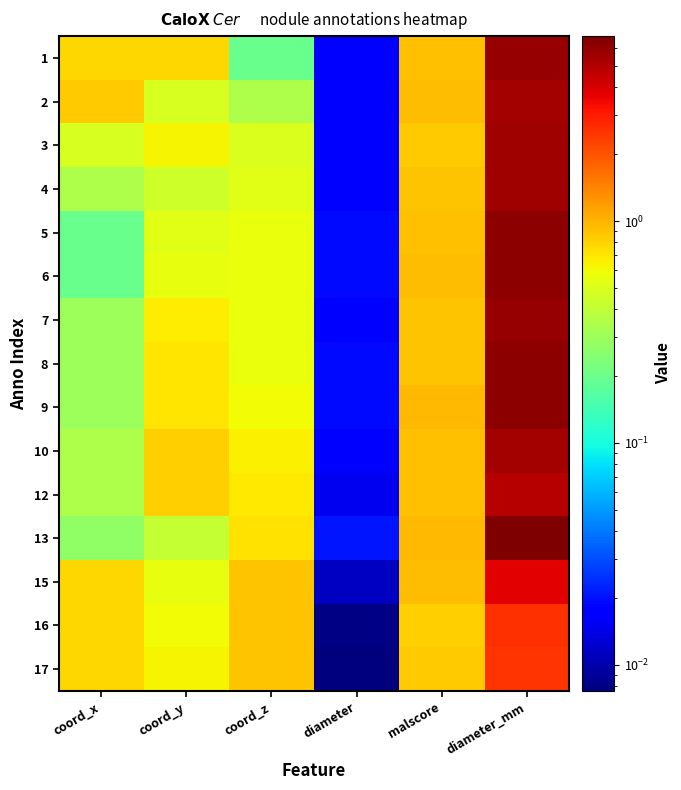

Reading left to right, list all the values displayed in this chart.

1: coord_x=0.8	coord_y=0.8	coord_z=0.2	diameter=0.0	malscore=0.9	diameter_mm=5.8
2: coord_x=0.9	coord_y=0.5	coord_z=0.3	diameter=0.0	malscore=0.9	diameter_mm=5.4
3: coord_x=0.5	coord_y=0.6	coord_z=0.5	diameter=0.0	malscore=0.9	diameter_mm=5.6
4: coord_x=0.3	coord_y=0.5	coord_z=0.5	diameter=0.0	malscore=0.9	diameter_mm=5.6
5: coord_x=0.2	coord_y=0.5	coord_z=0.6	diameter=0.0	malscore=0.9	diameter_mm=6.2
6: coord_x=0.2	coord_y=0.6	coord_z=0.6	diameter=0.0	malscore=0.9	diameter_mm=6.2
7: coord_x=0.3	coord_y=0.7	coord_z=0.6	diameter=0.0	malscore=0.9	diameter_mm=5.8
8: coord_x=0.3	coord_y=0.7	coord_z=0.6	diameter=0.0	malscore=0.9	diameter_mm=6.2
9: coord_x=0.3	coord_y=0.7	coord_z=0.6	diameter=0.0	malscore=1.0	diameter_mm=6.2
10: coord_x=0.3	coord_y=0.8	coord_z=0.6	diameter=0.0	malscore=0.9	diameter_mm=5.4
12: coord_x=0.3	coord_y=0.8	coord_z=0.7	diameter=0.0	malscore=0.9	diameter_mm=4.9
13: coord_x=0.3	coord_y=0.4	coord_z=0.7	diameter=0.0	malscore=1.0	diameter_mm=6.8
15: coord_x=0.8	coord_y=0.6	coord_z=0.9	diameter=0.0	malscore=0.9	diameter_mm=3.8
16: coord_x=0.8	coord_y=0.6	coord_z=0.9	diameter=0.0	malscore=0.8	diameter_mm=2.6
17: coord_x=0.8	coord_y=0.6	coord_z=0.9	diameter=0.0	malscore=0.8	diameter_mm=2.5